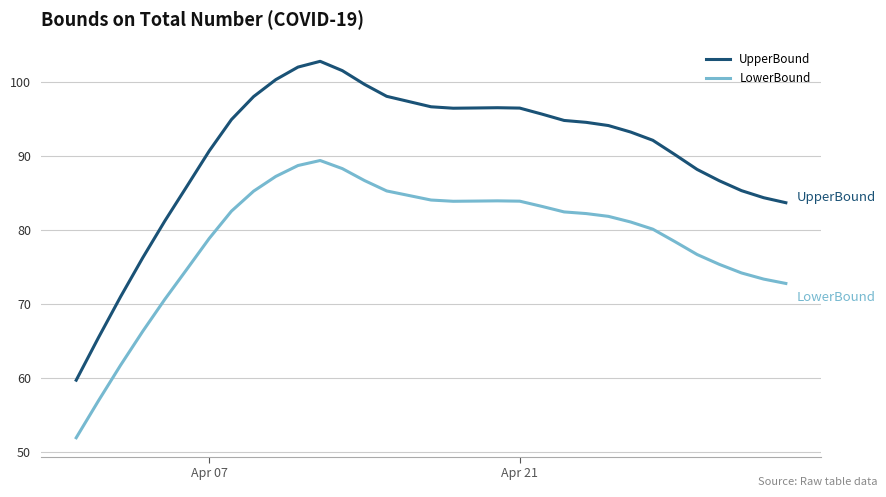

True or false: UpperBound and LowerBound cross at least once.

False